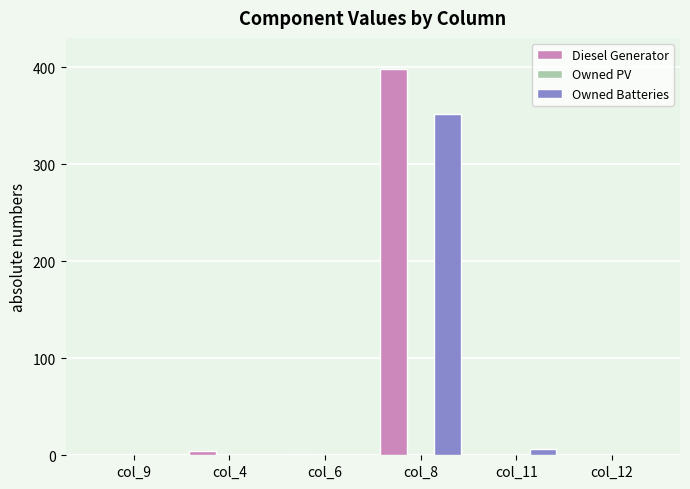

The value of Owned Batteries at col_8 is 616. True or false?

False